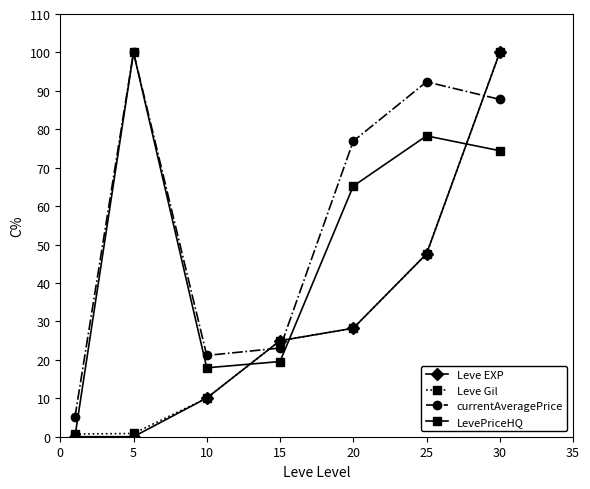

Which series has the largest total across all categories?

currentAveragePrice